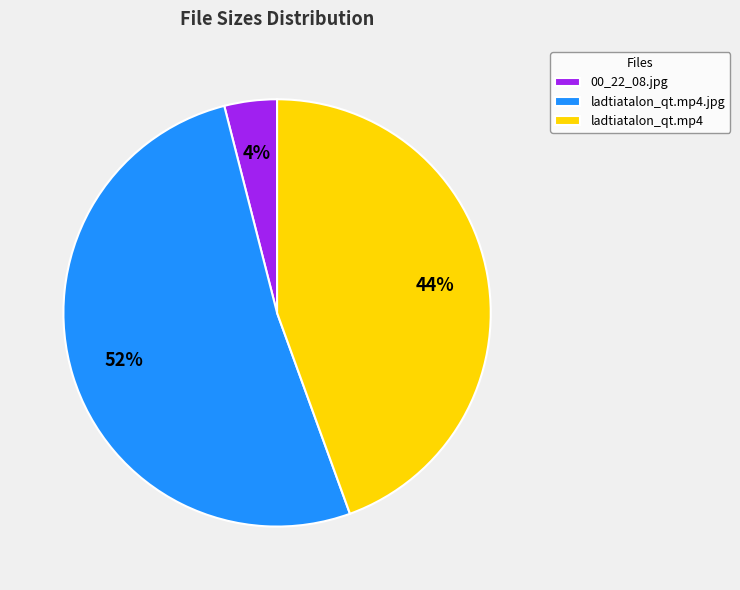

Is there any slice that represents more than half of the pie?

Yes